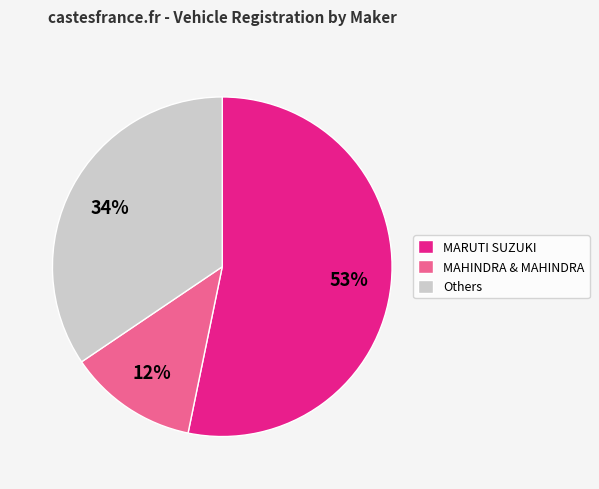

Do MARUTI SUZUKI and MAHINDRA & MAHINDRA together represent more than half of the pie?

Yes